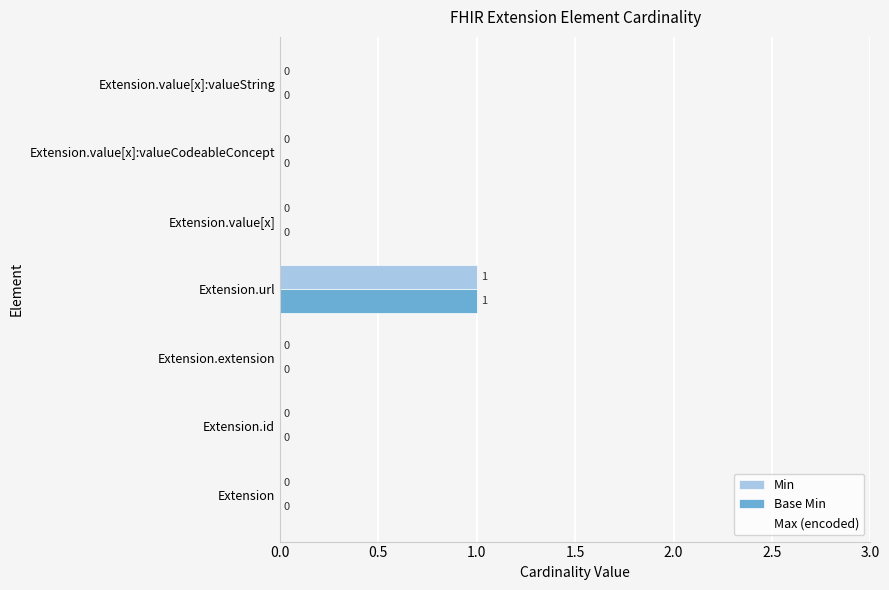

The Min series shows 0 at Extension. True or false?

True